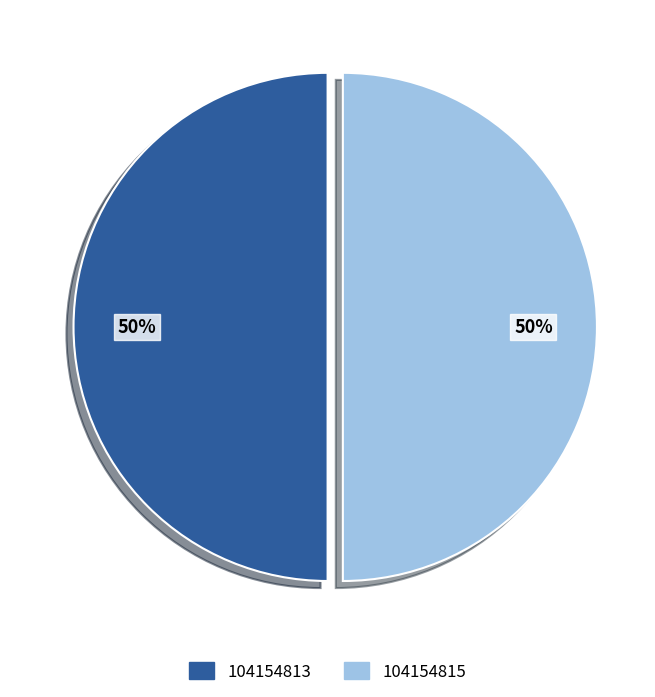

To the nearest percent, what percentage of the pie is 104154815?

50%